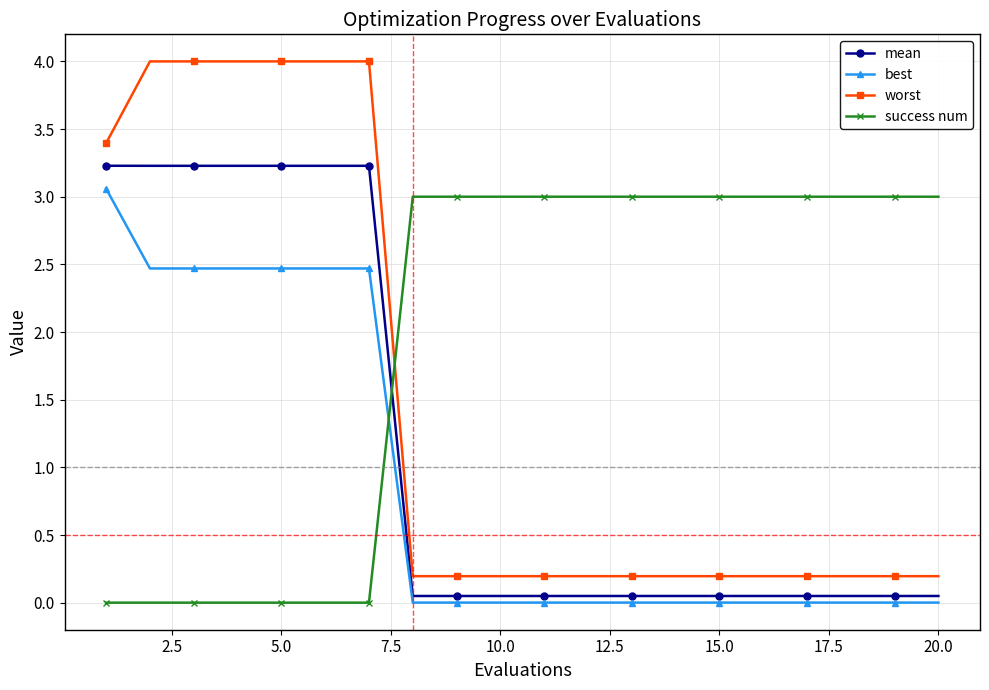

What is the value of the best point at the 3rd from the left?

2.5